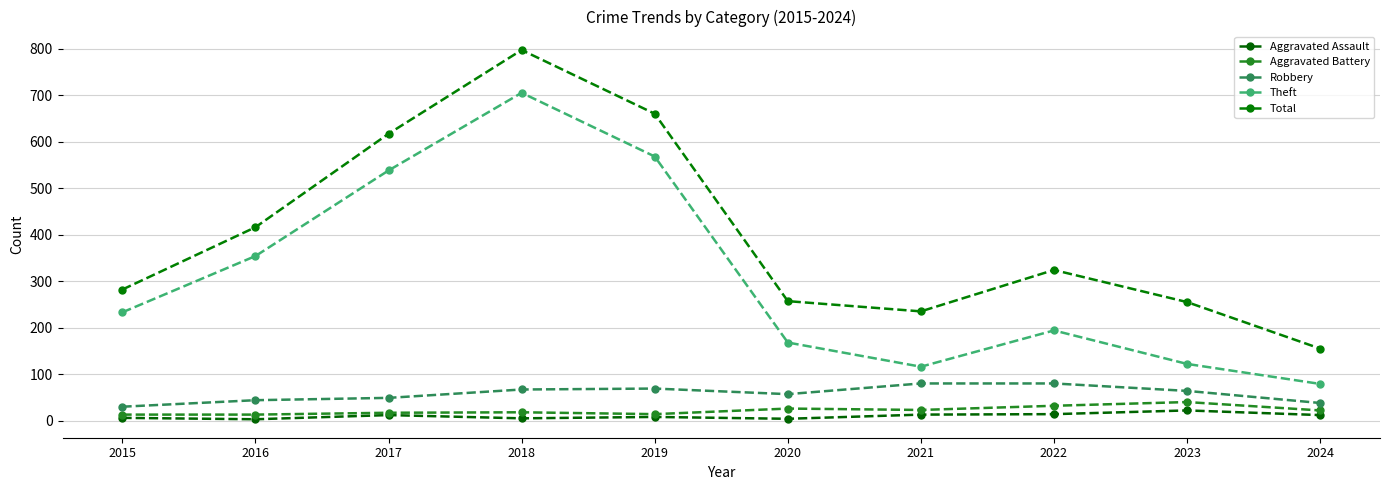

What is the sum of the Robbery values at 2023 and 2017?

113